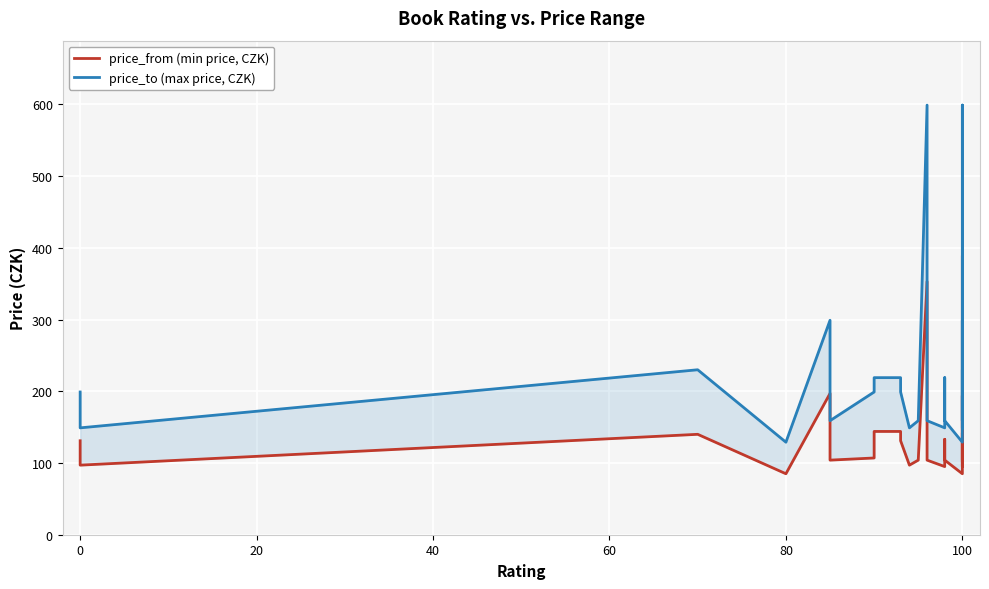

What is the label of the 28th point from the left?

27